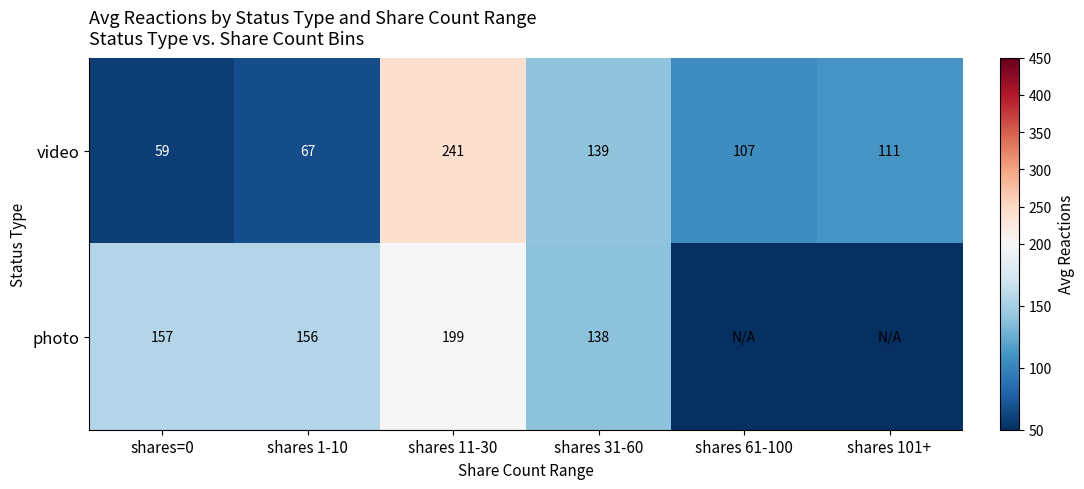

What is the total value across all series at shares=0?

216